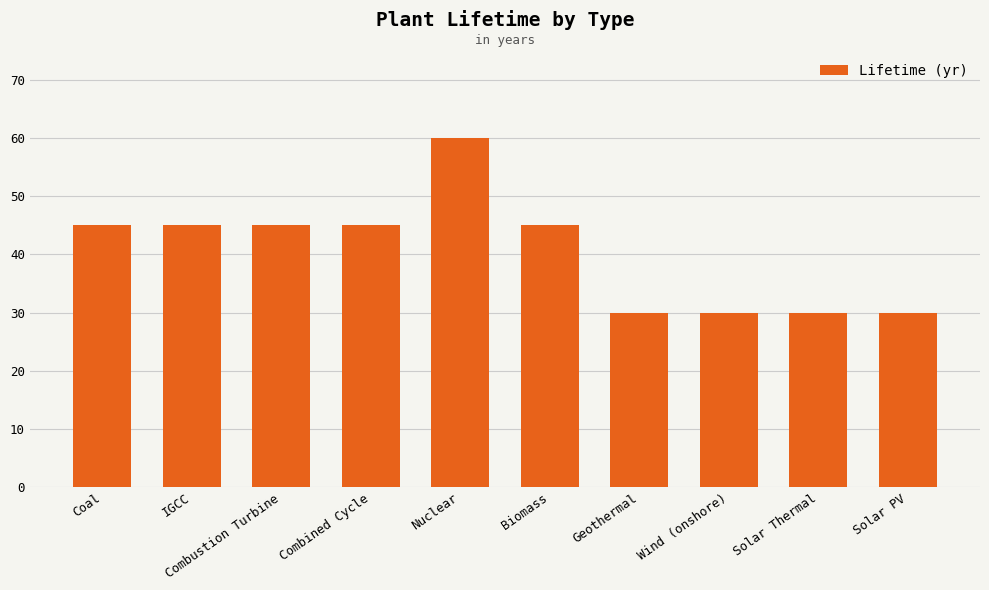

Which label corresponds to the largest value in the chart?

Nuclear